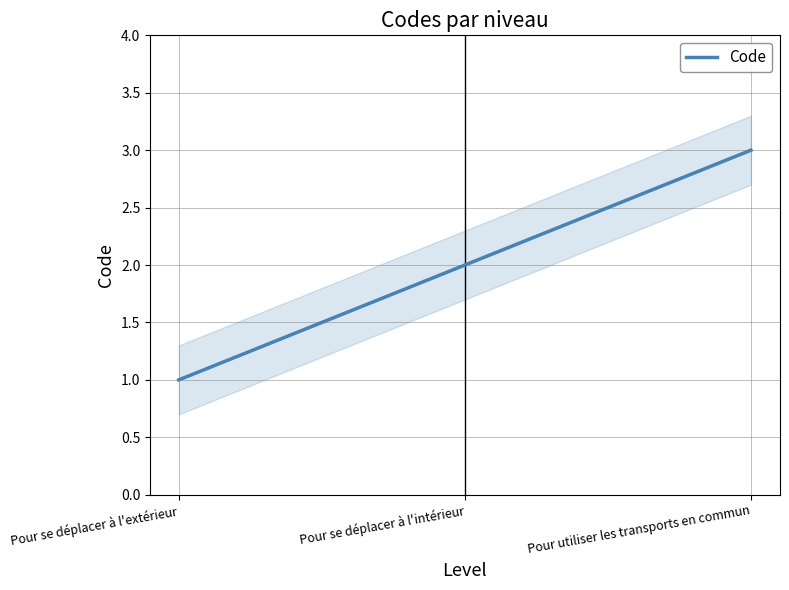

What is the change in value from Pour se déplacer à l'extérieur to Pour se déplacer à l'intérieur?

+1